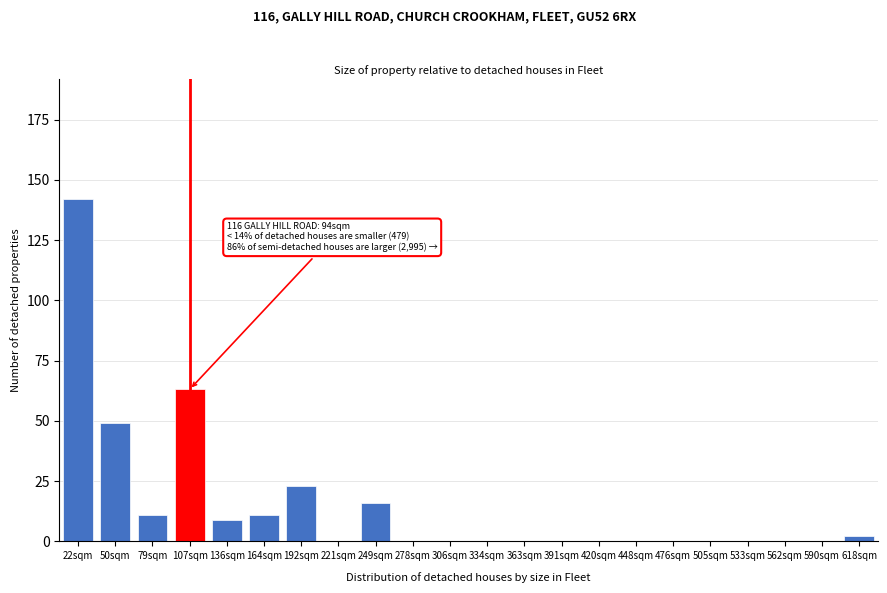

Reading left to right, list all the values displayed in this chart.

22sqm=142	50sqm=49	79sqm=11	107sqm=63	136sqm=9	164sqm=11	192sqm=23	221sqm=0	249sqm=16	278sqm=0	306sqm=0	334sqm=0	363sqm=0	391sqm=0	420sqm=0	448sqm=0	476sqm=0	505sqm=0	533sqm=0	562sqm=0	590sqm=0	618sqm=2